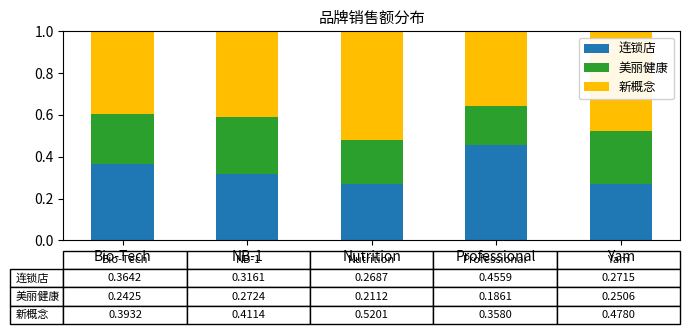

What is the total value across all series at Bio-Tech?

1.0